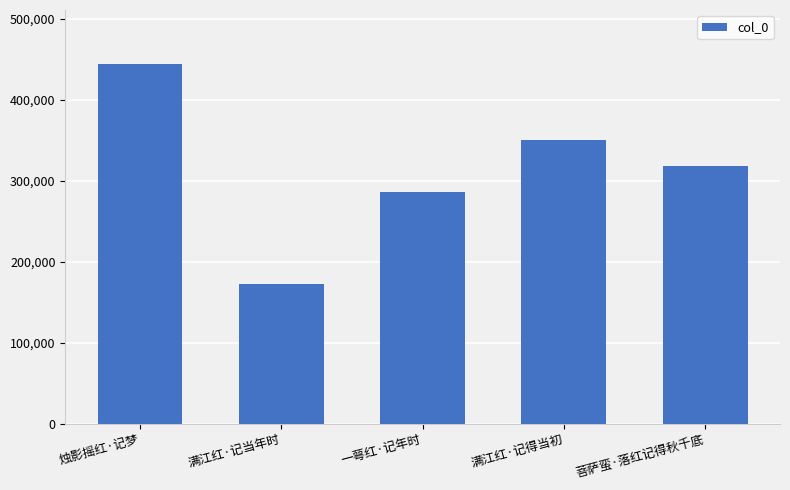

How many data points does each series have?

5